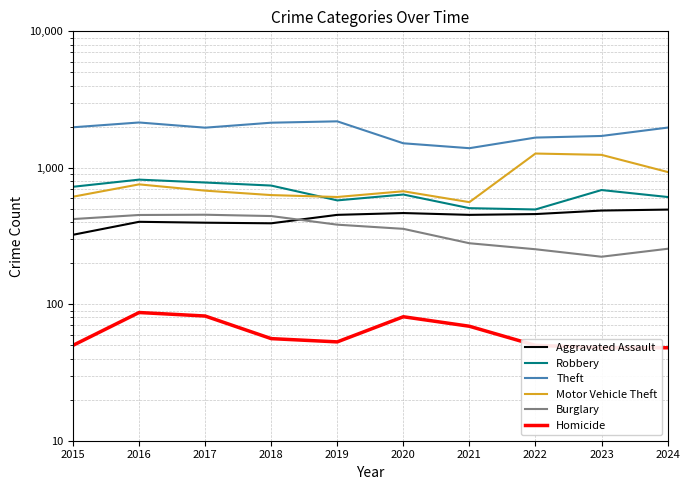

The Homicide series shows 108 at 2017. True or false?

False